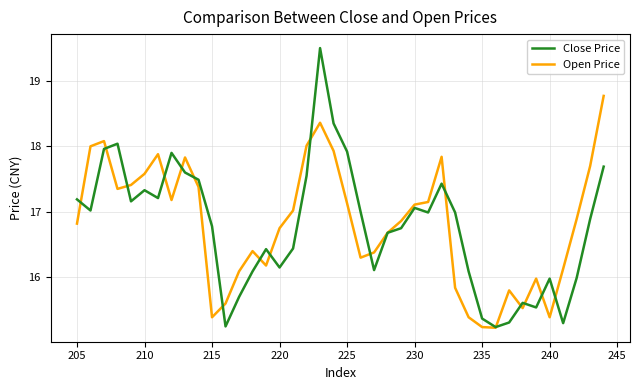

Which series has the largest total across all categories?

Open Price